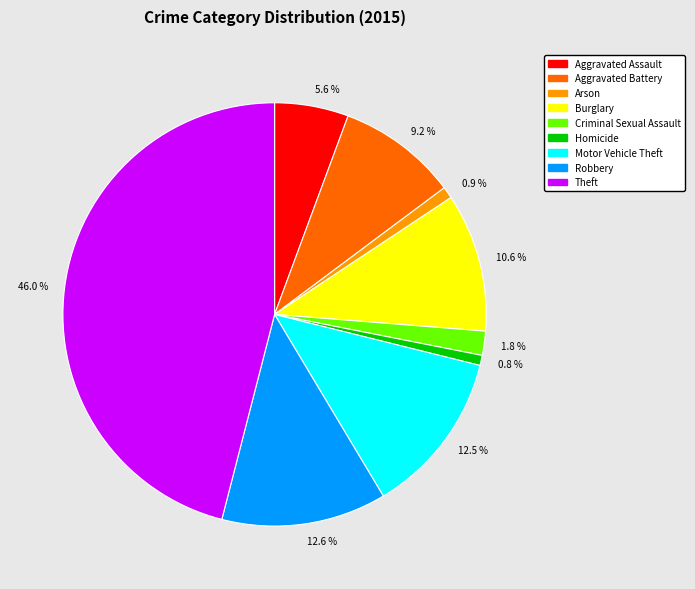

Between 12.6 % and 5.6 %, which is larger?

12.6 %